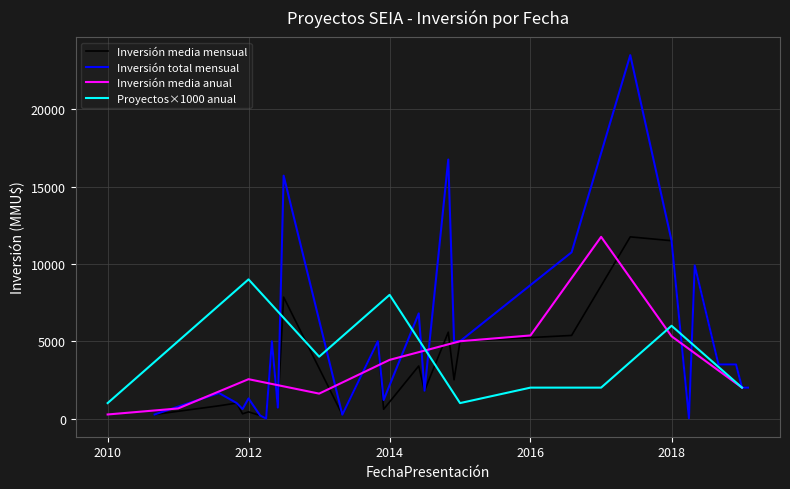

What is the sum of all Conteo values?

40